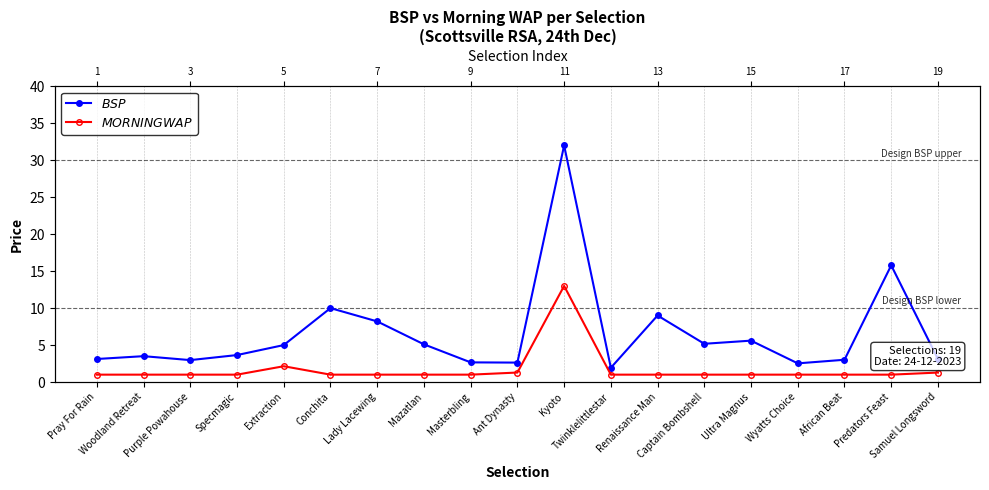

True or false: $MORNINGWAP$ and $BSP$ intersect in this chart.

False